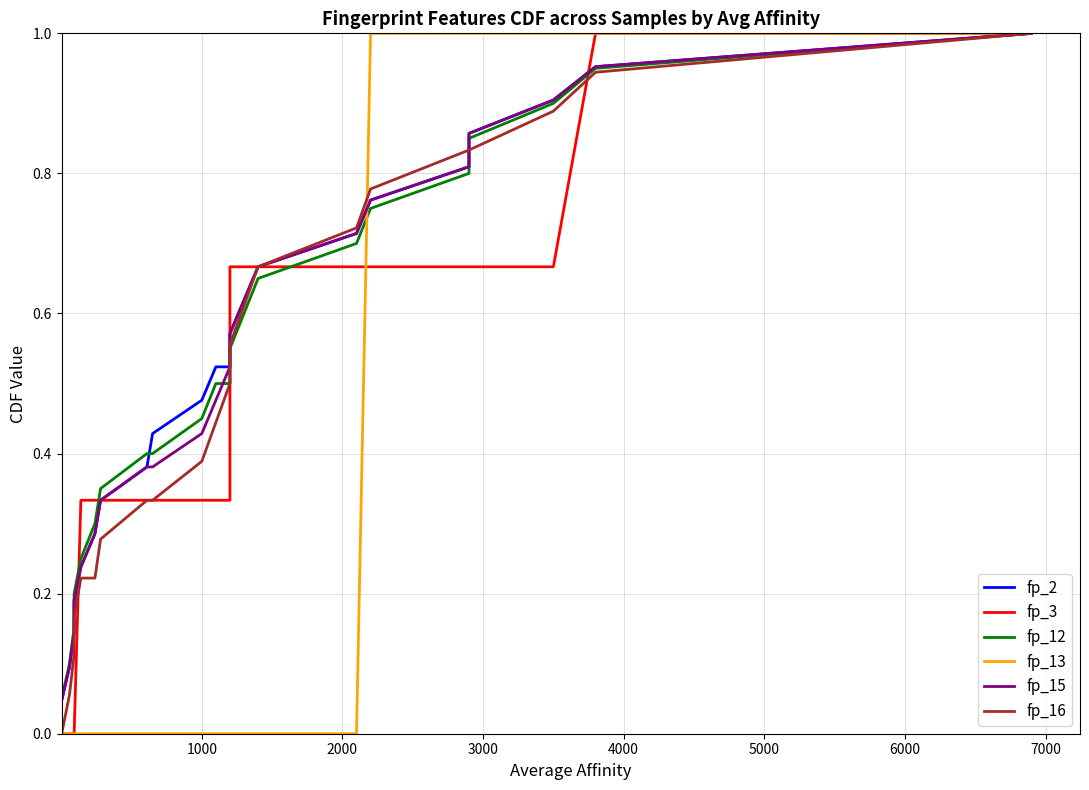

Which series has the widest spread of values?

fp_3